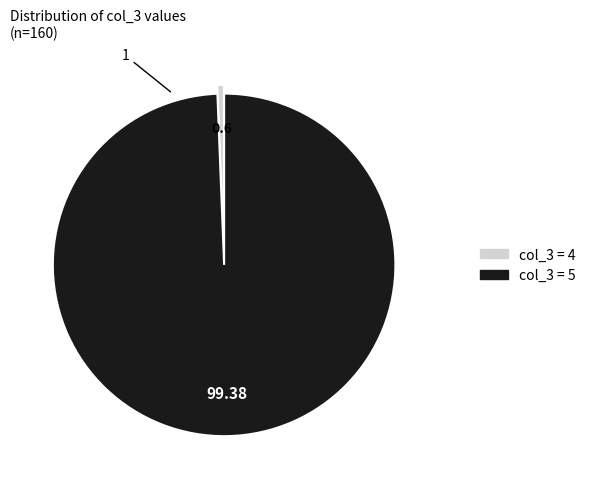

Is there any slice that represents more than half of the pie?

Yes